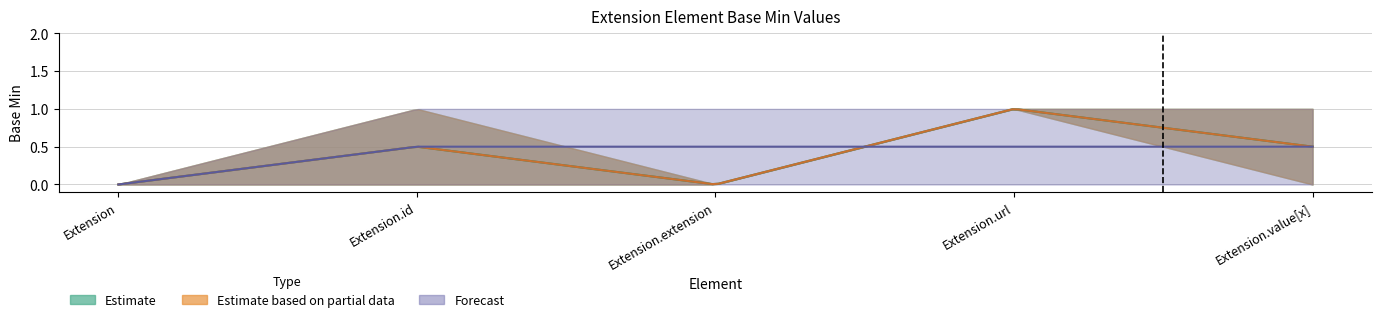

True or false: Base Min - Estimate upper and Base Min - Estimate lower cross at least once.

False